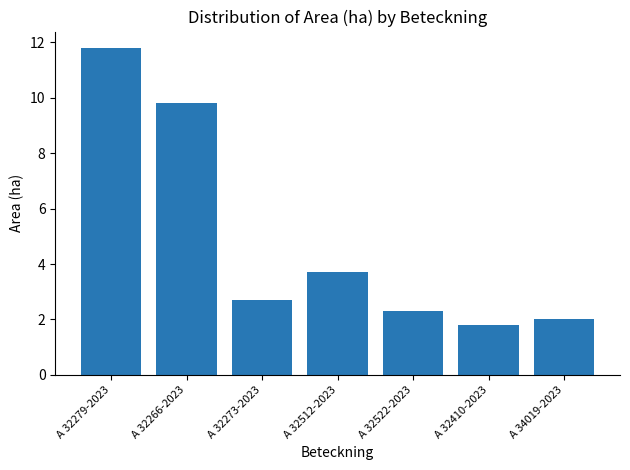

Between A 32512-2023 and A 32279-2023, which is larger?

A 32279-2023